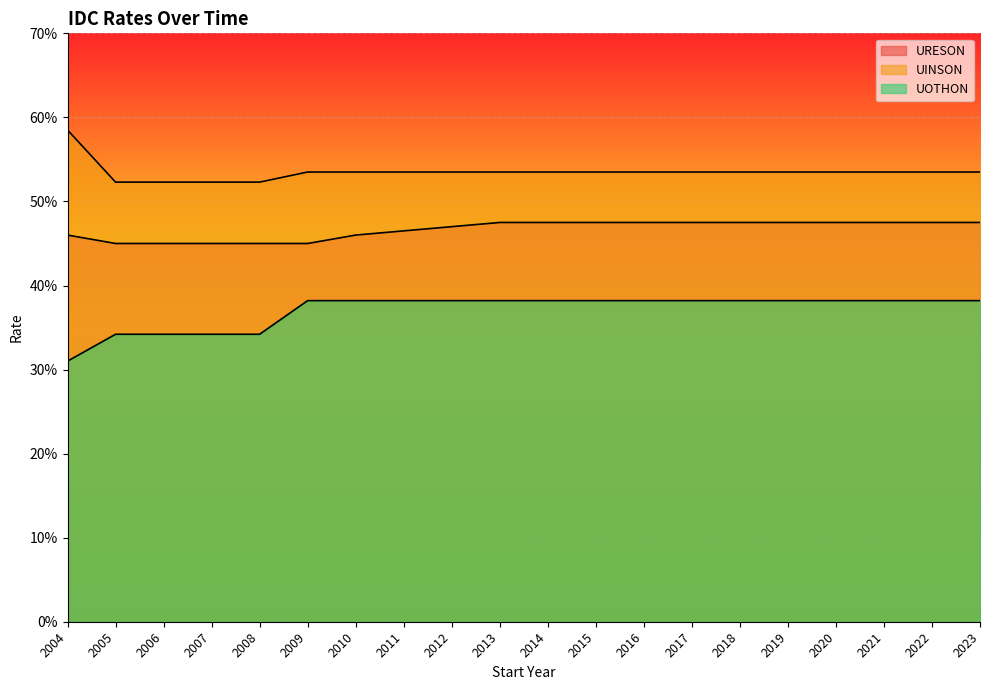

What is the average value of the UOTHON series?

0.4